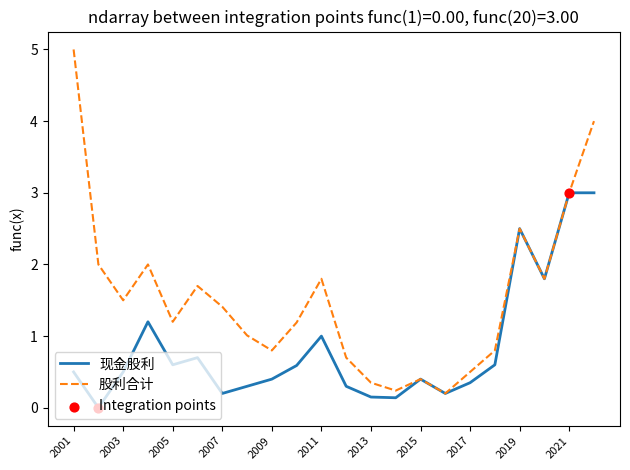

Which series has the largest total across all categories?

股利合计